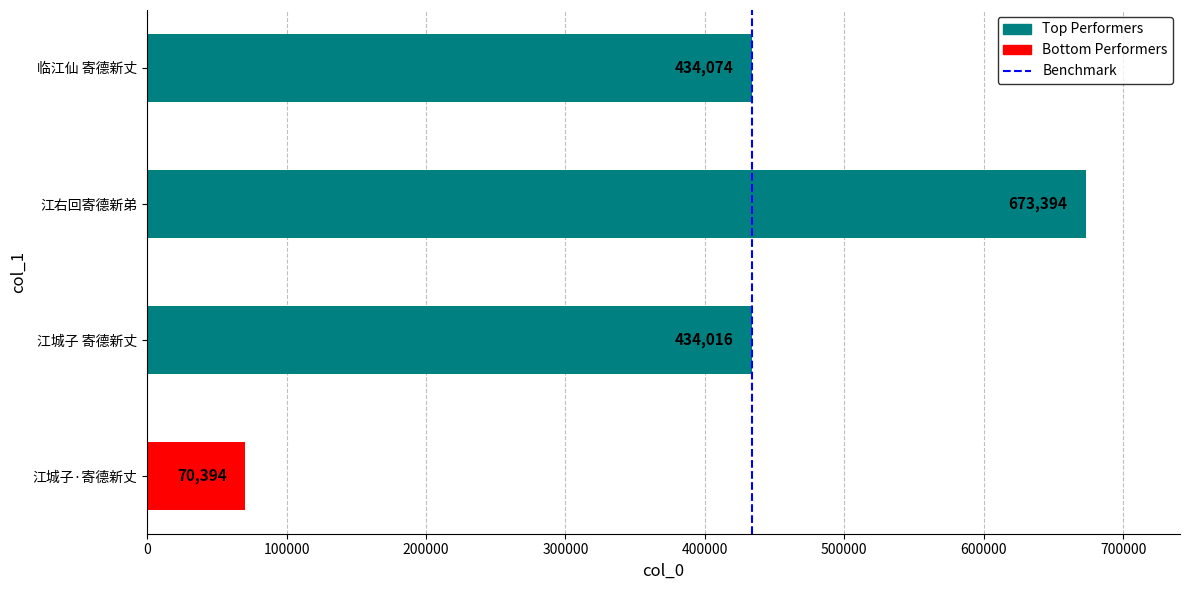

Rank the categories by value from lowest to highest.

江城子·寄德新丈, 江城子 寄德新丈, 临江仙 寄德新丈, 江右回寄德新弟